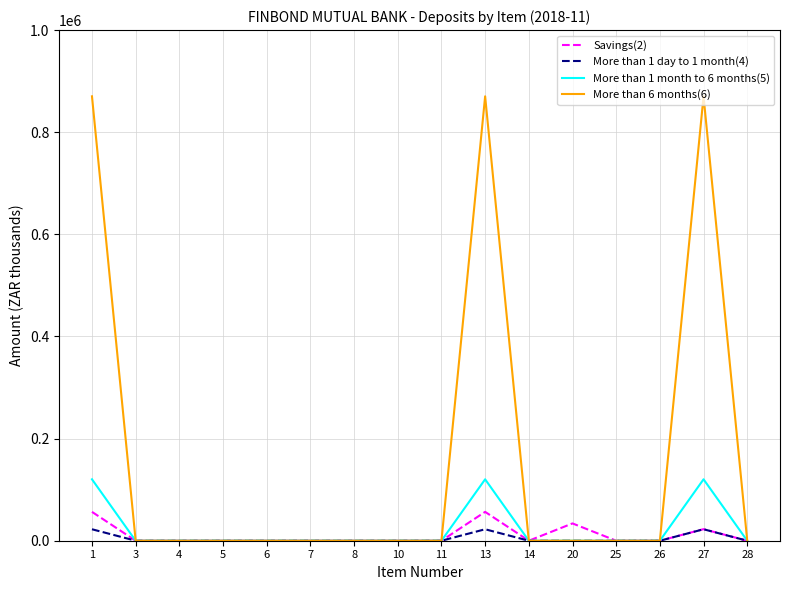

The value of Savings(2) at 14 is 0.0. True or false?

True